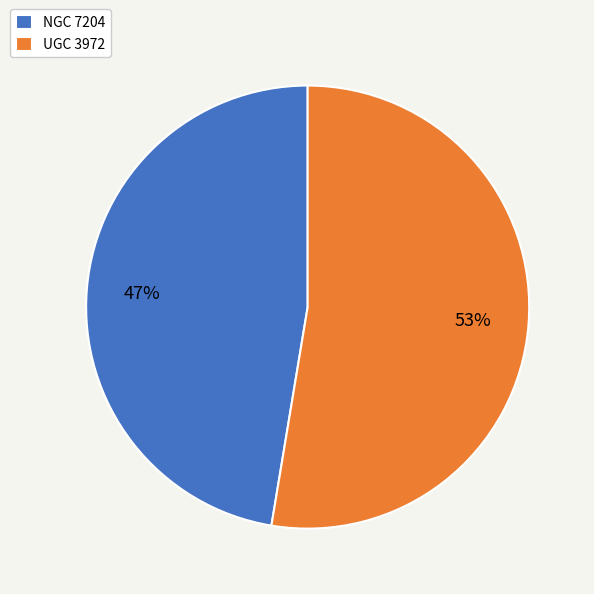

Which category has the biggest portion of the pie?

UGC 3972